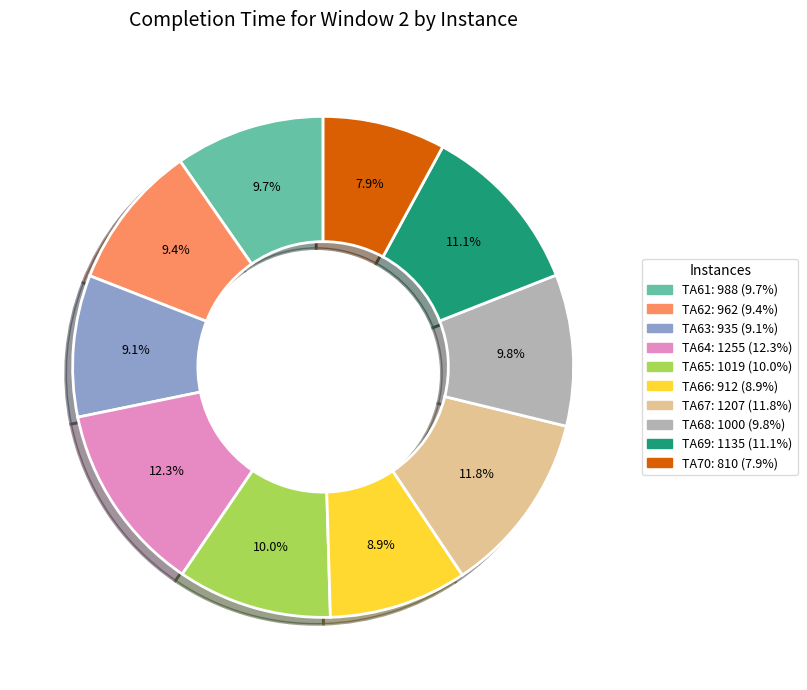

Is there a majority slice in this chart?

No